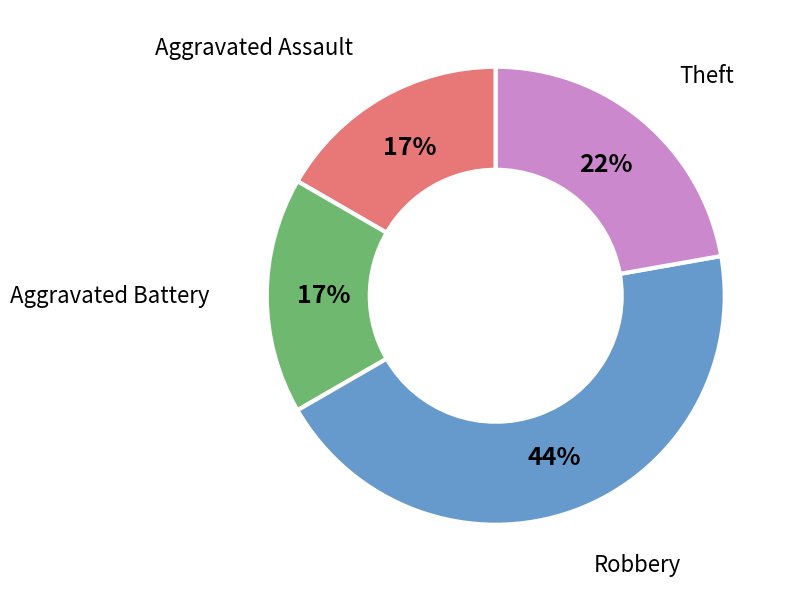

Does any single category account for the majority?

No